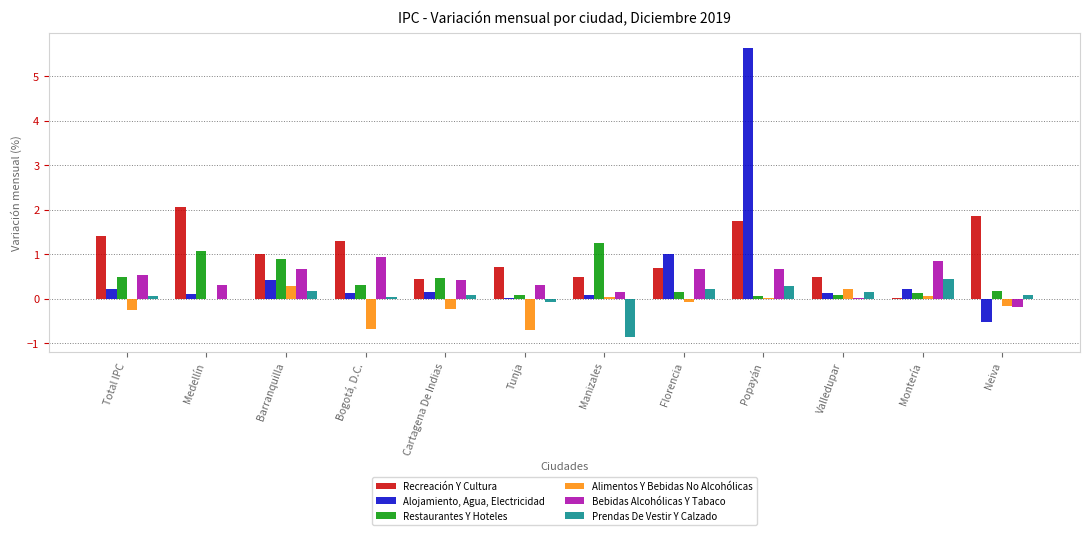

At which category is the sum across all series the highest?

Popayán